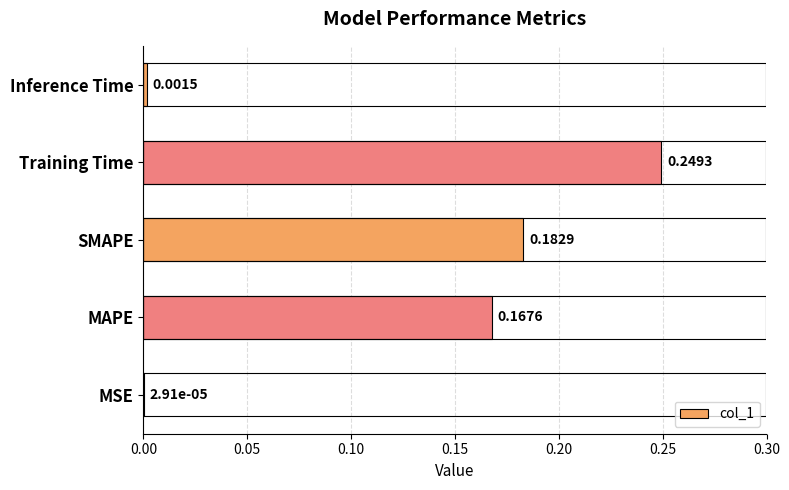

What is the sum of all values?

0.6